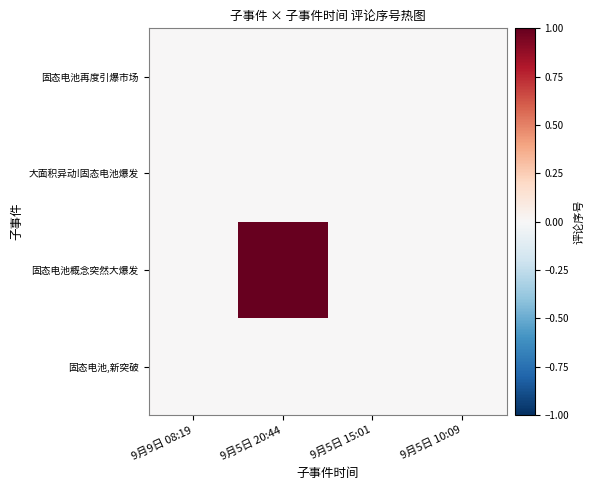

Reading right to left, extract all data points from this chart.

固态电池,新突破: 9月5日 10:09=0	9月5日 15:01=0	9月5日 20:44=0	9月9日 08:19=0
固态电池概念突然大爆发: 9月5日 10:09=0	9月5日 15:01=0	9月5日 20:44=1	9月9日 08:19=0
大面积异动!固态电池爆发: 9月5日 10:09=0	9月5日 15:01=0	9月5日 20:44=0	9月9日 08:19=0
固态电池再度引爆市场: 9月5日 10:09=0	9月5日 15:01=0	9月5日 20:44=0	9月9日 08:19=0